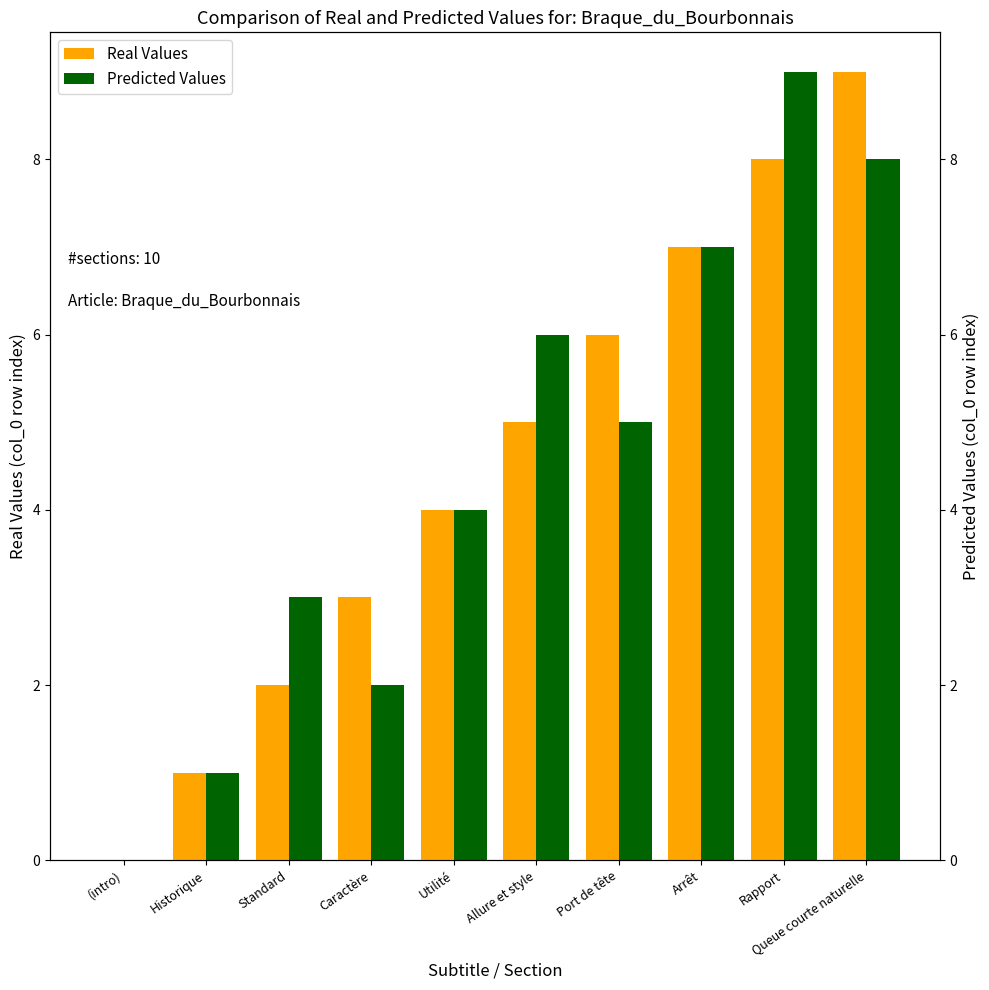

What is the average value of the Predicted Values series?

4